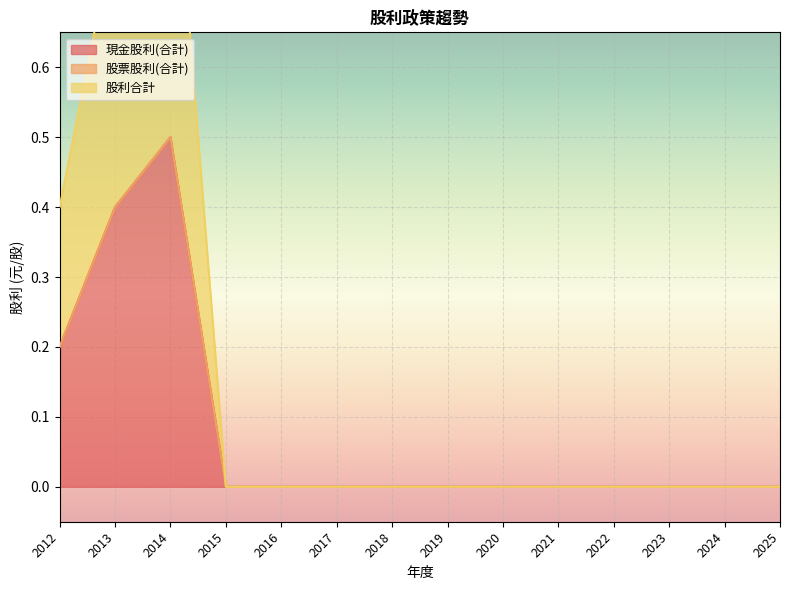

How many interior local peaks does the 現金股利(合計) series have?

1